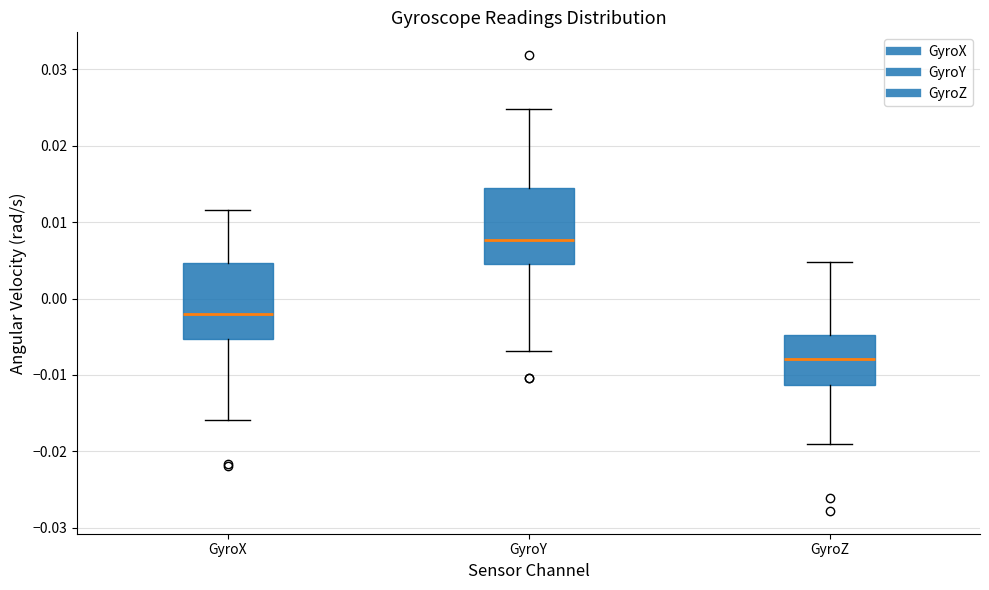

Reading left to right, read every box against the y-axis: the position of its median line, the range the box covers, and the ends of its whiskers. The values are not printed on the chart, so give them approximately, as read against the axis.

GyroX: median -0.002, box -0.005 to 0.005, whiskers -0.016 to 0.012
GyroY: median 0.008, box 0.005 to 0.015, whiskers -0.007 to 0.025
GyroZ: median -0.008, box -0.011 to -0.005, whiskers -0.019 to 0.005